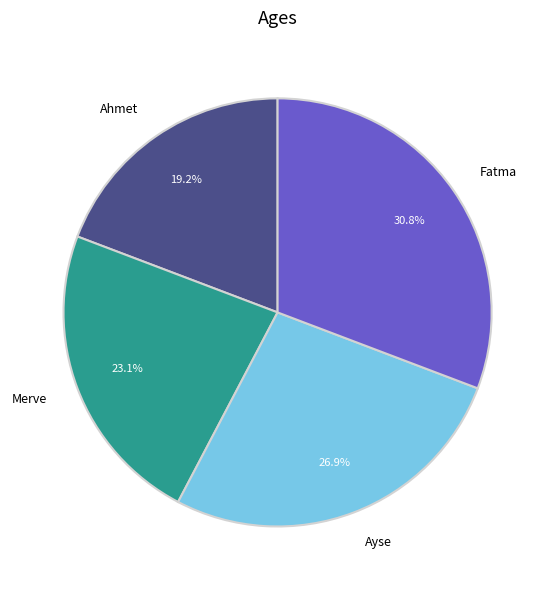

Is there a majority slice in this chart?

No